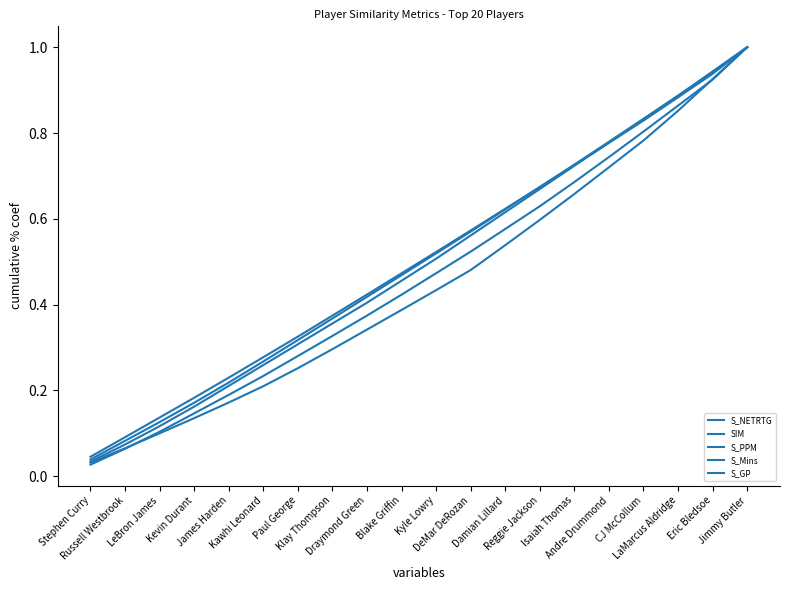

List the labels in order of S_NETRTG value, smallest first.

Stephen Curry, Russell Westbrook, LeBron James, Kevin Durant, James Harden, Kawhi Leonard, Paul George, Klay Thompson, Draymond Green, Blake Griffin, Kyle Lowry, DeMar DeRozan, Damian Lillard, Reggie Jackson, Isaiah Thomas, Andre Drummond, CJ McCollum, LaMarcus Aldridge, Eric Bledsoe, Jimmy Butler